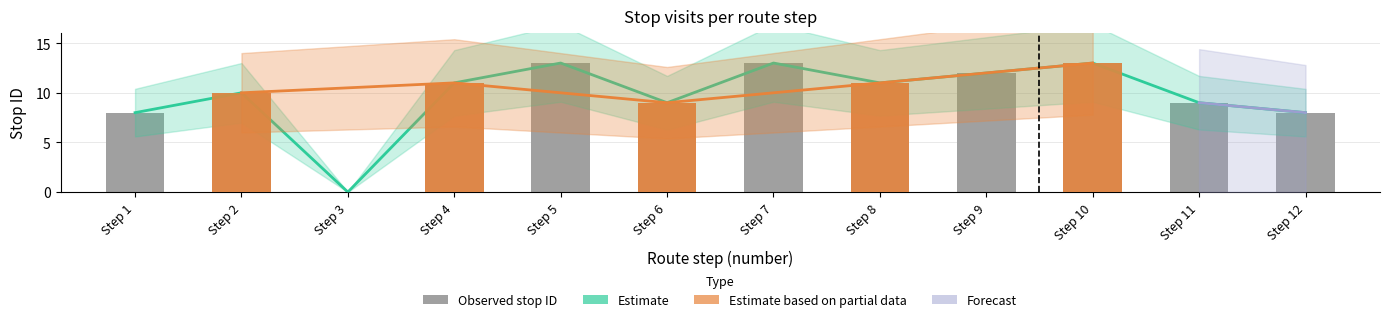

What is the average value?

10